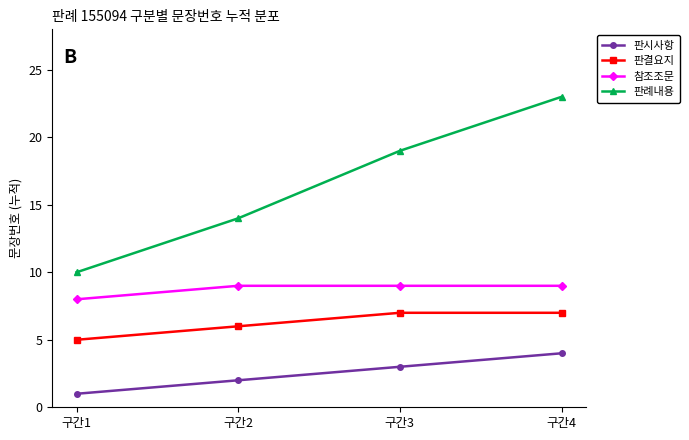

Which series has the largest total across all categories?

판례내용